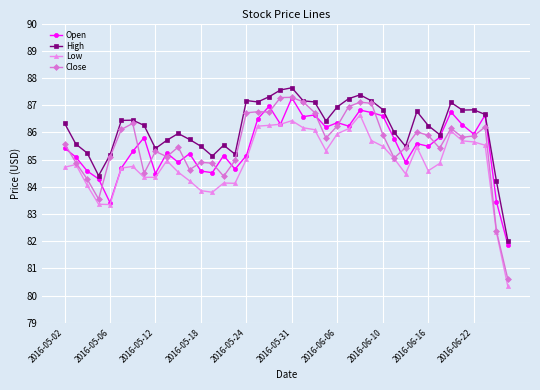

Which series has the largest total across all categories?

High